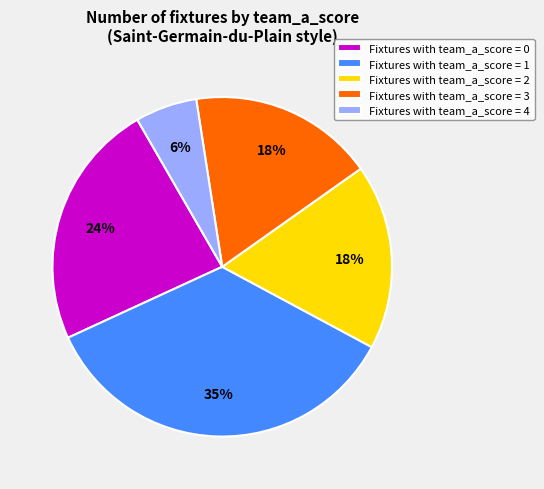

How many slices are in this pie chart?

5